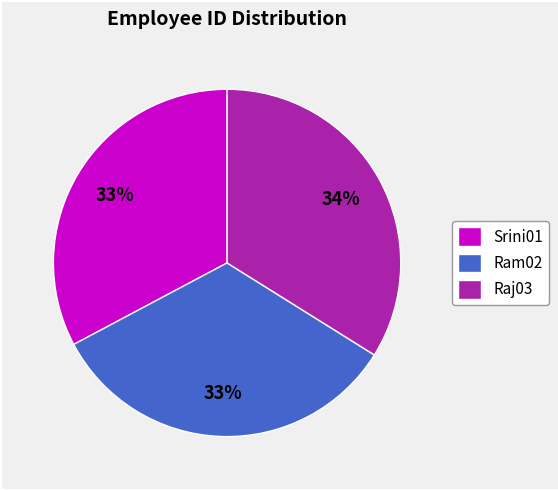

The Ram02 slice represents 33% of the pie. True or false?

True